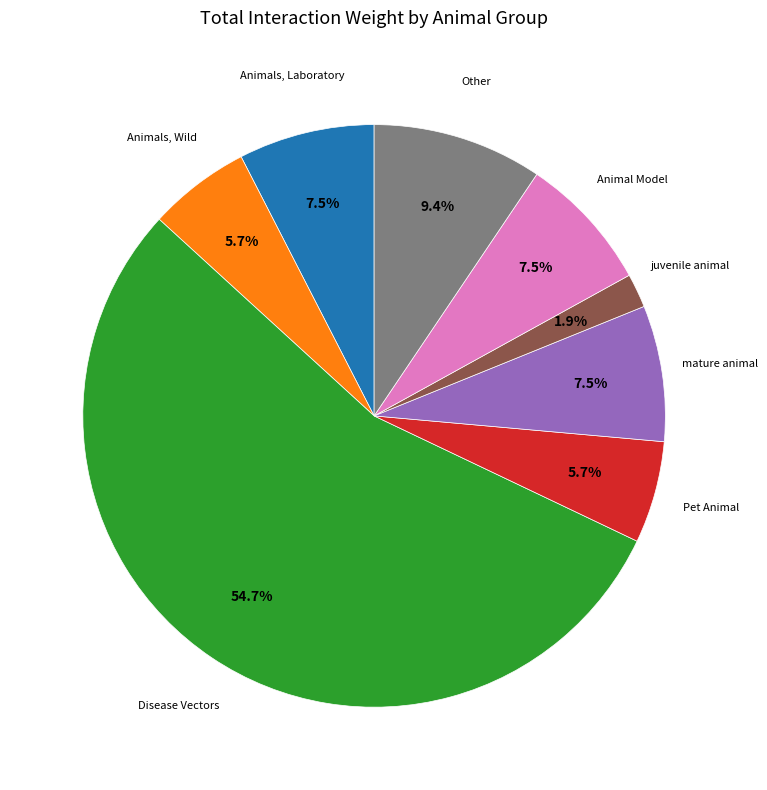

Is there any slice that represents more than half of the pie?

Yes